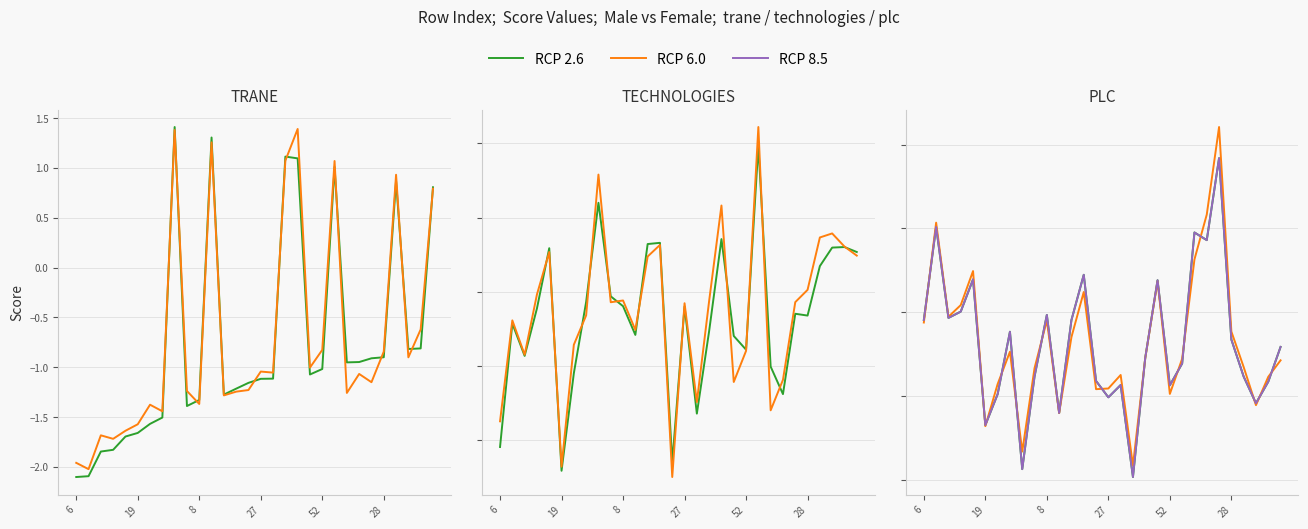

Which series has the largest total across all categories?

RCP 6.0